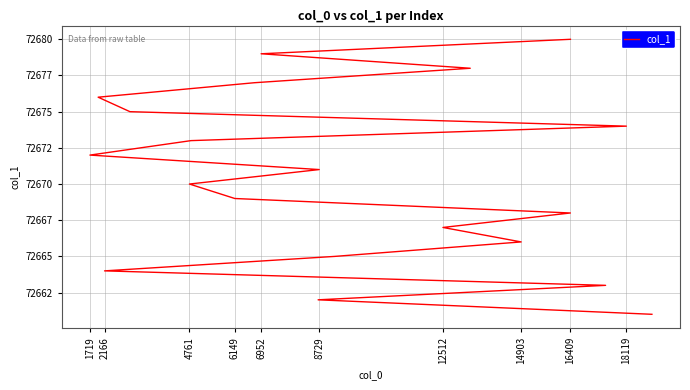

What position from the left is 4761?

10